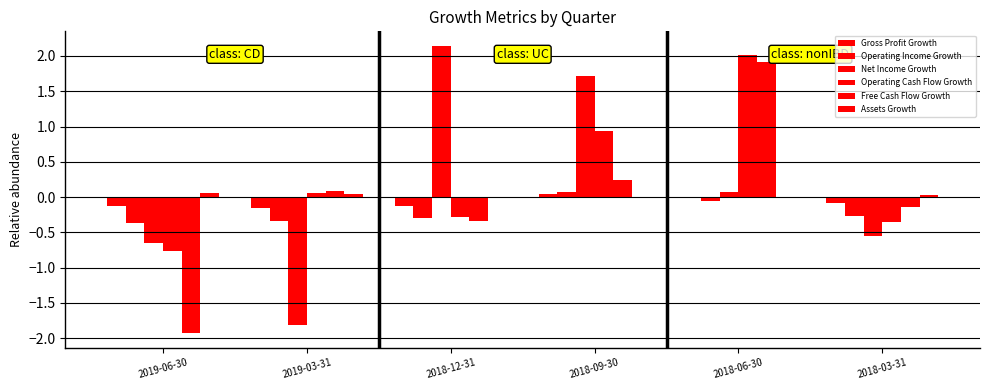

Which series has the largest total across all categories?

Operating Cash Flow Growth